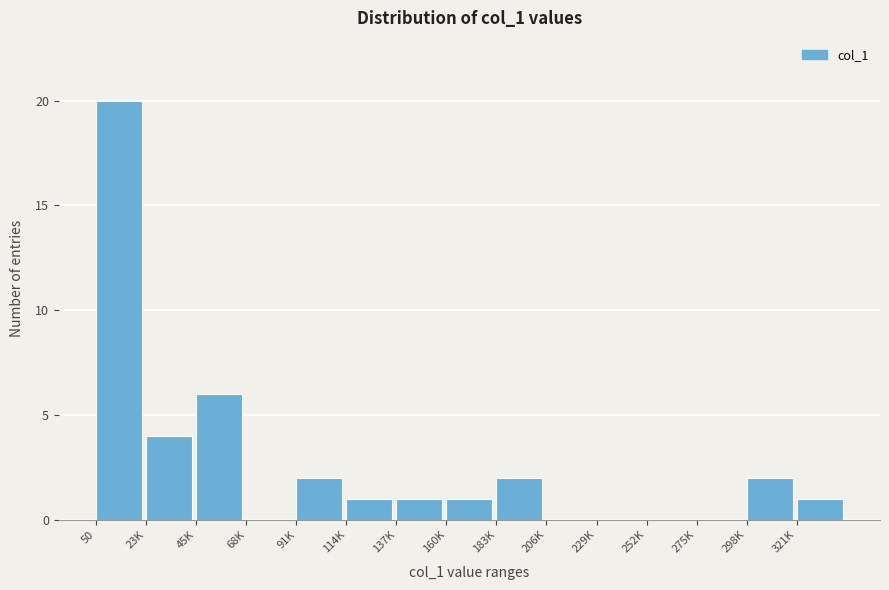

Reading right to left, list all the values displayed in this chart.

321K=1	298K=2	275K=0	252K=0	229K=0	206K=0	183K=2	160K=1	137K=1	114K=1	91K=2	68K=0	45K=6	23K=4	50=20